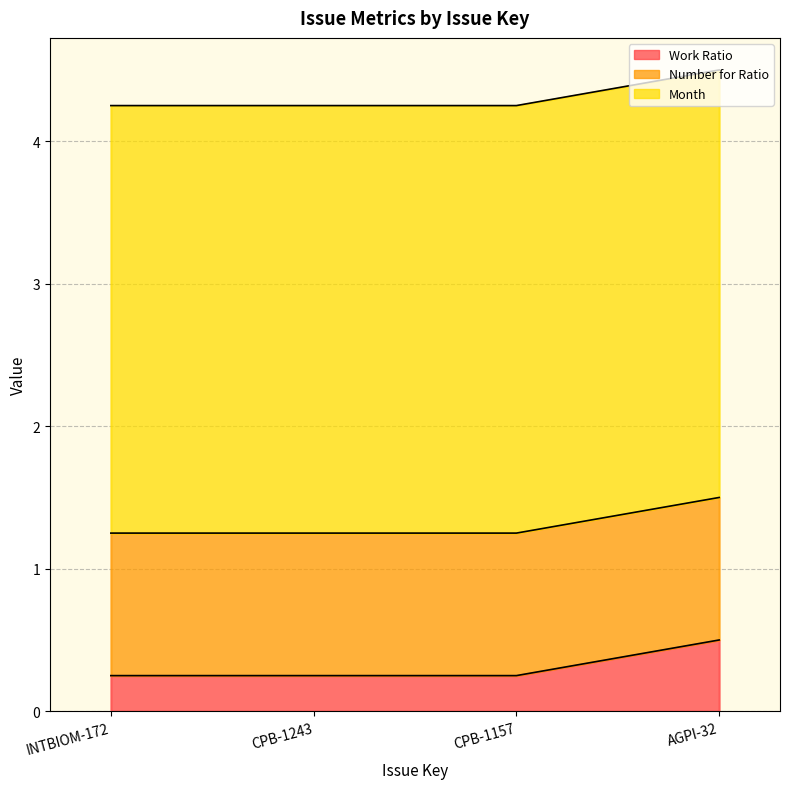

How many lines are shown in the chart?

3